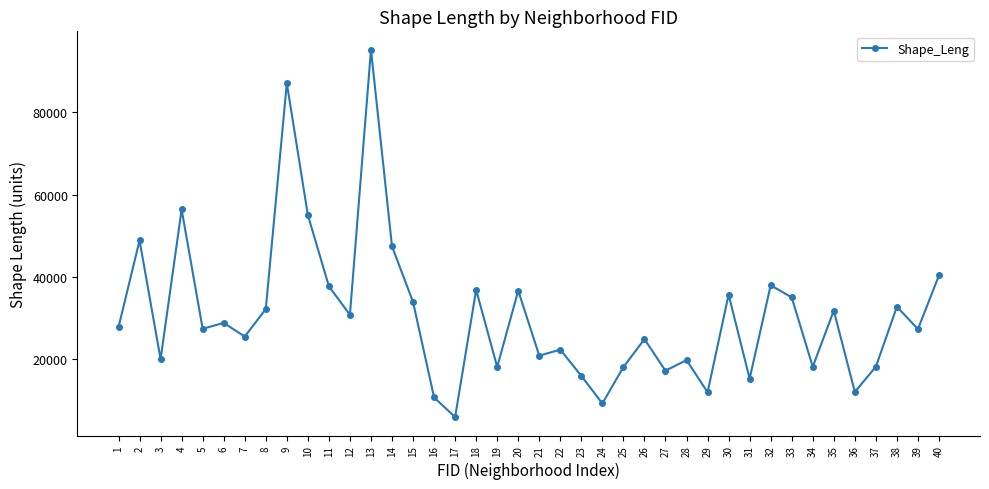

The value at 23 is 15957.8. True or false?

True